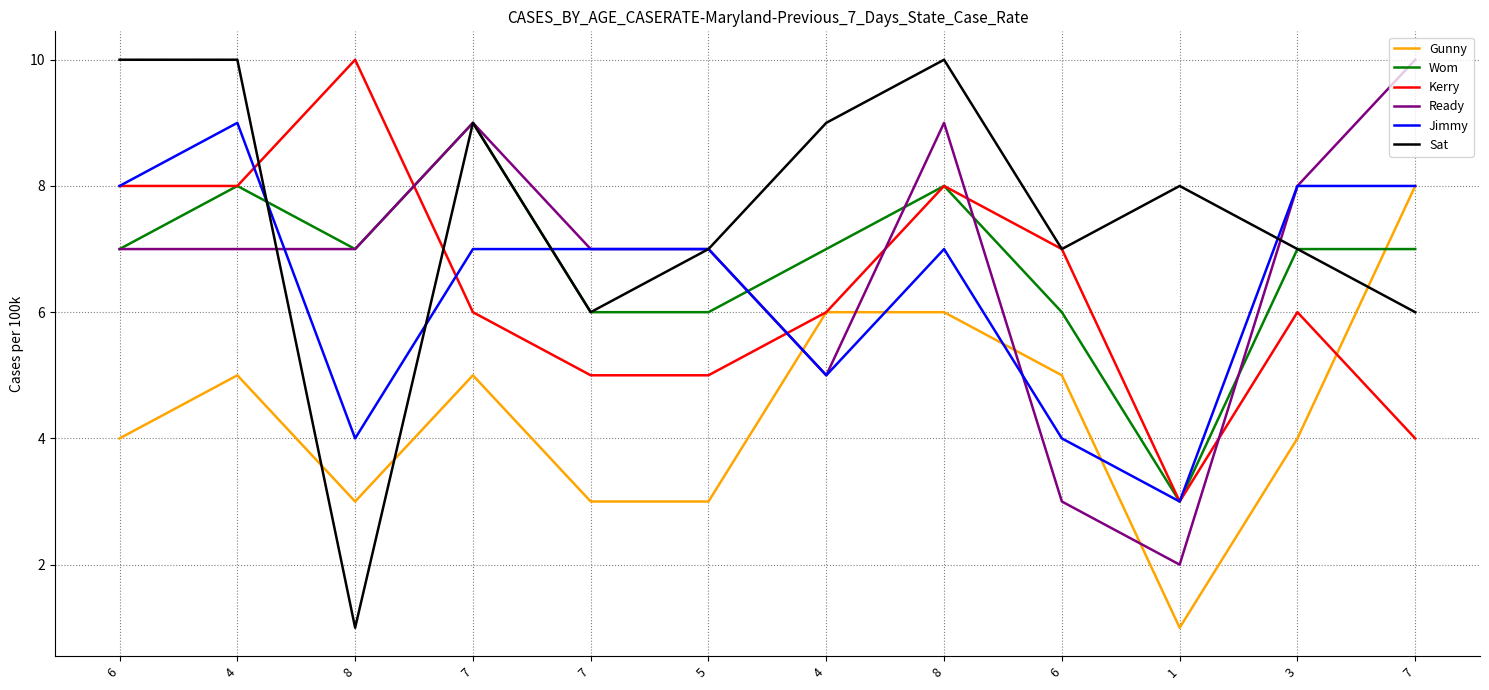

Which series has the widest spread of values?

Sat